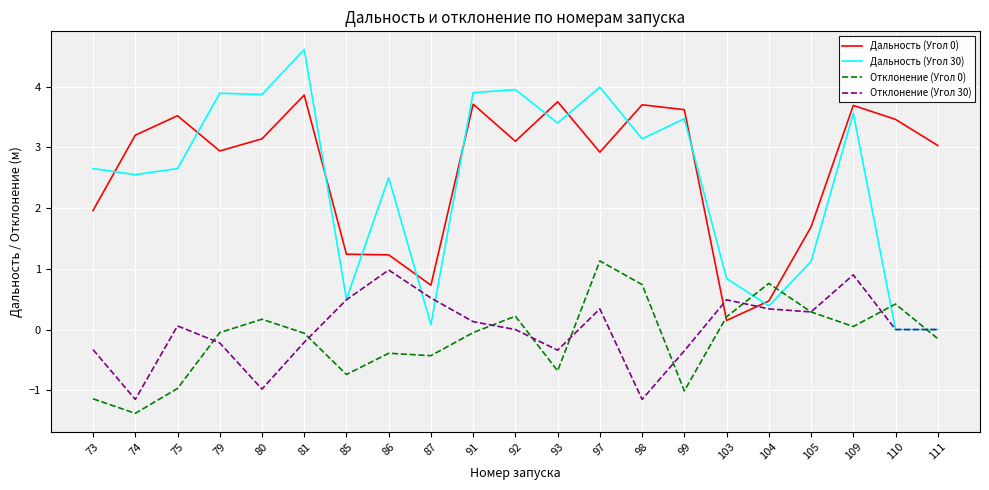

What is the total value across all series at 73?

3.1